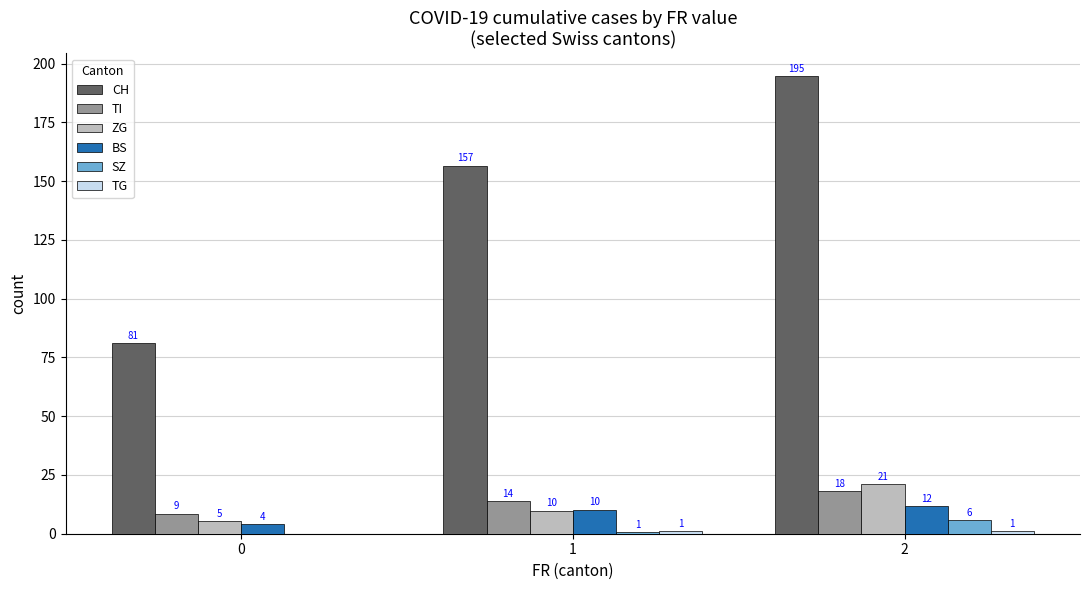

The BS series shows 11.6 at 2. True or false?

True